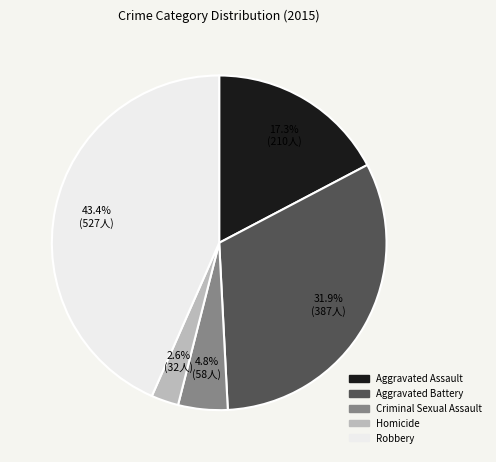

Count the number of slices in the pie.

5